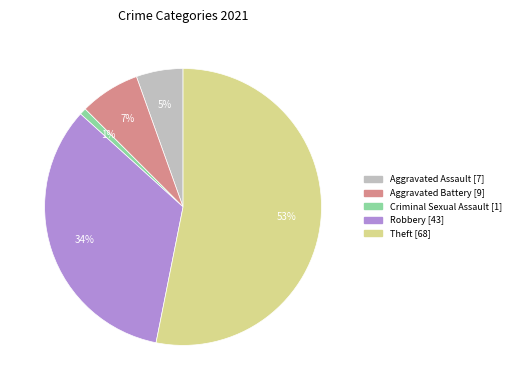

Is there any slice that represents more than half of the pie?

Yes